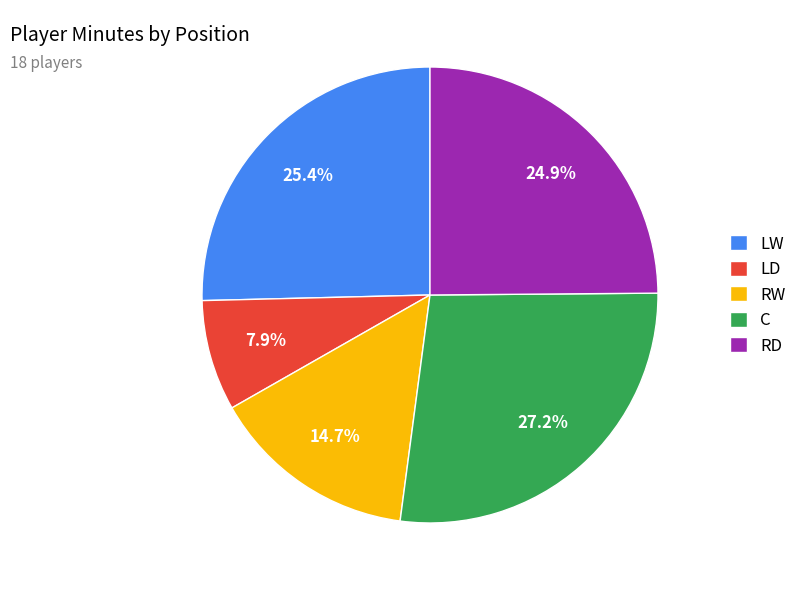

Which slice is the largest?

C